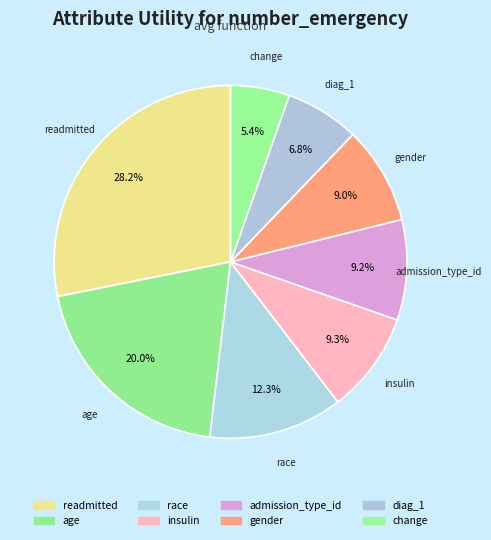

Count the number of slices in the pie.

8